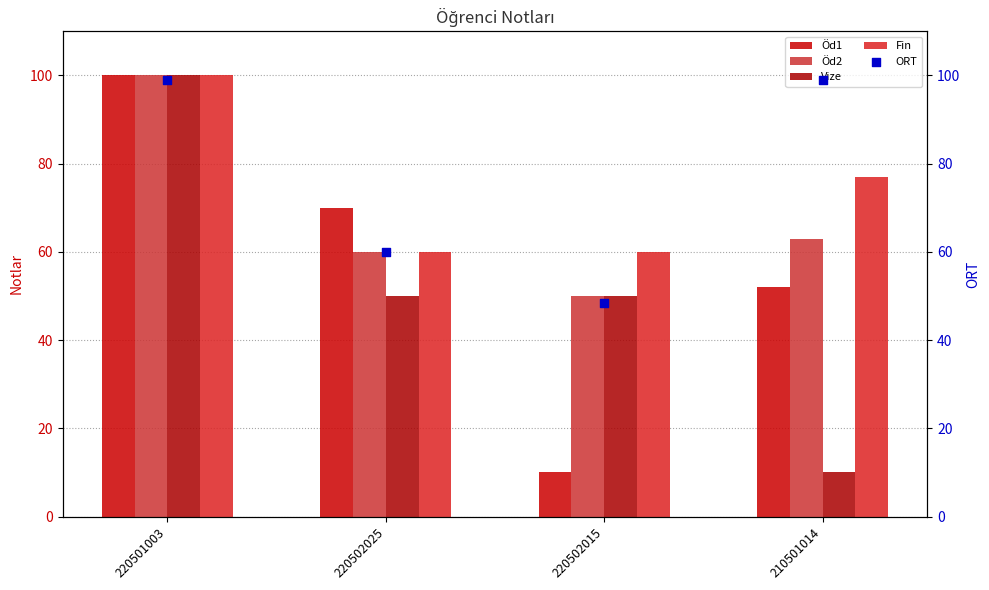

At which category is the sum across all series the highest?

220501003